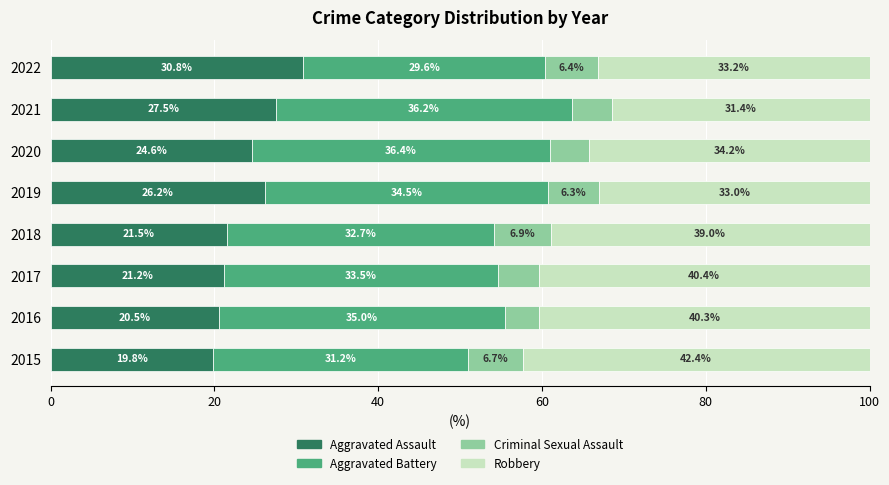

What is the maximum value for Aggravated Assault?

30.8